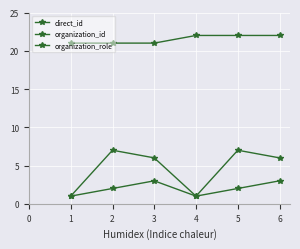

Which series changed the most between 1 and 3?

organization_id